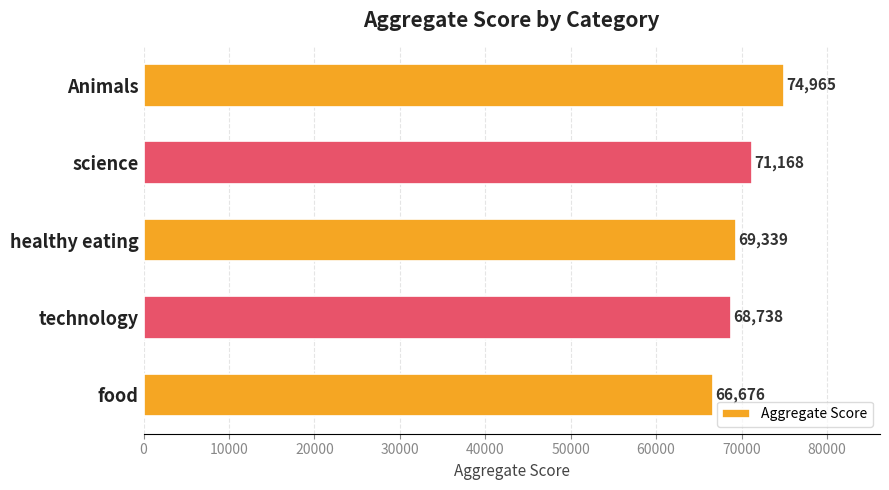

Rank the categories by value from lowest to highest.

food, technology, healthy eating, science, Animals